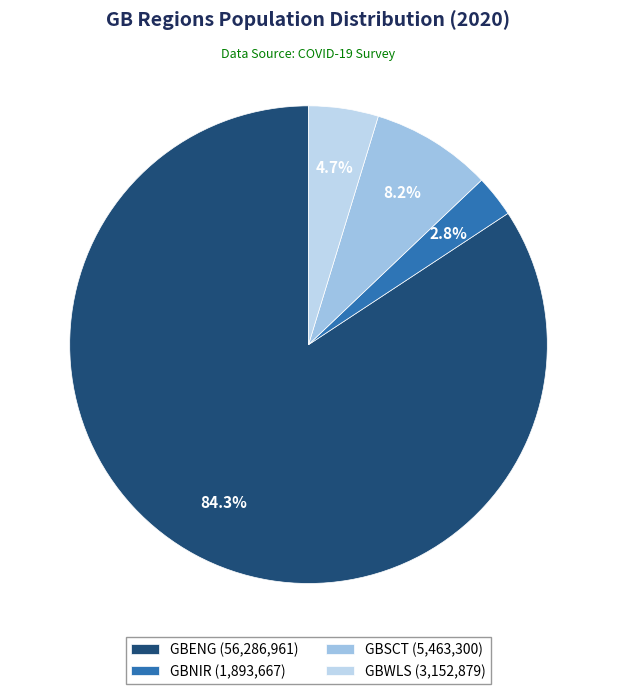

What is the largest slice in the pie chart?

GBENG